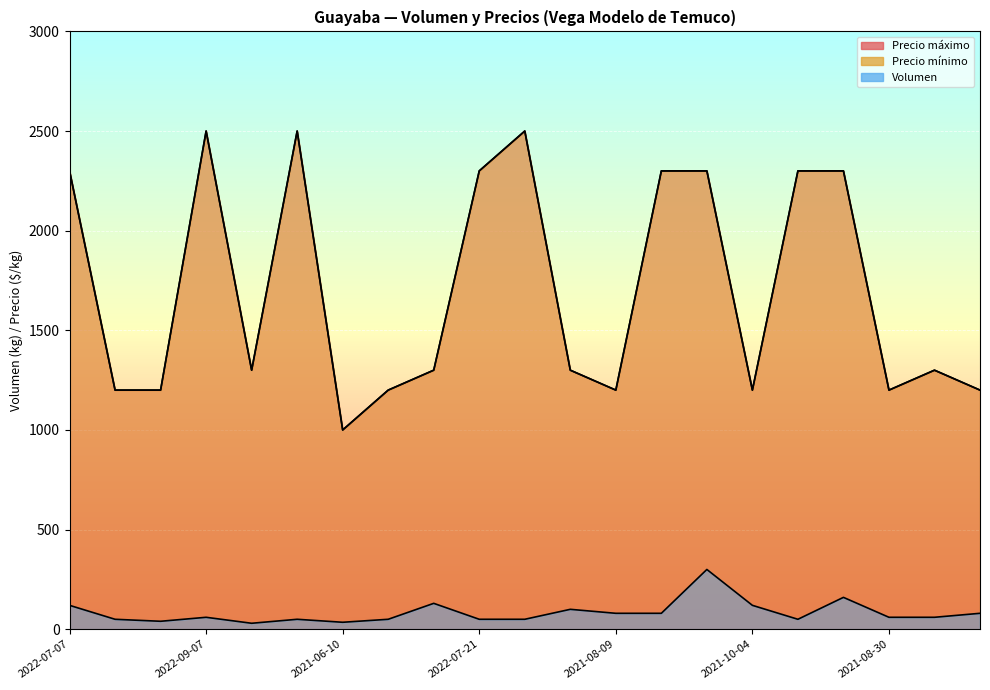

Reading left to right, list all the values displayed in this chart.

Volumen: 120	50	40	60	30	50	35	50	130	50	50	100	80	80	300	120	50	160	60	60	80
Precio mínimo: 2300	1200	1200	2500	1300	2500	1000	1200	1300	2300	2500	1300	1200	2300	2300	1200	2300	2300	1200	1300	1200
Precio máximo: 2300	1200	1200	2500	1300	2500	1000	1200	1300	2300	2500	1300	1200	2300	2300	1200	2300	2300	1200	1300	1200